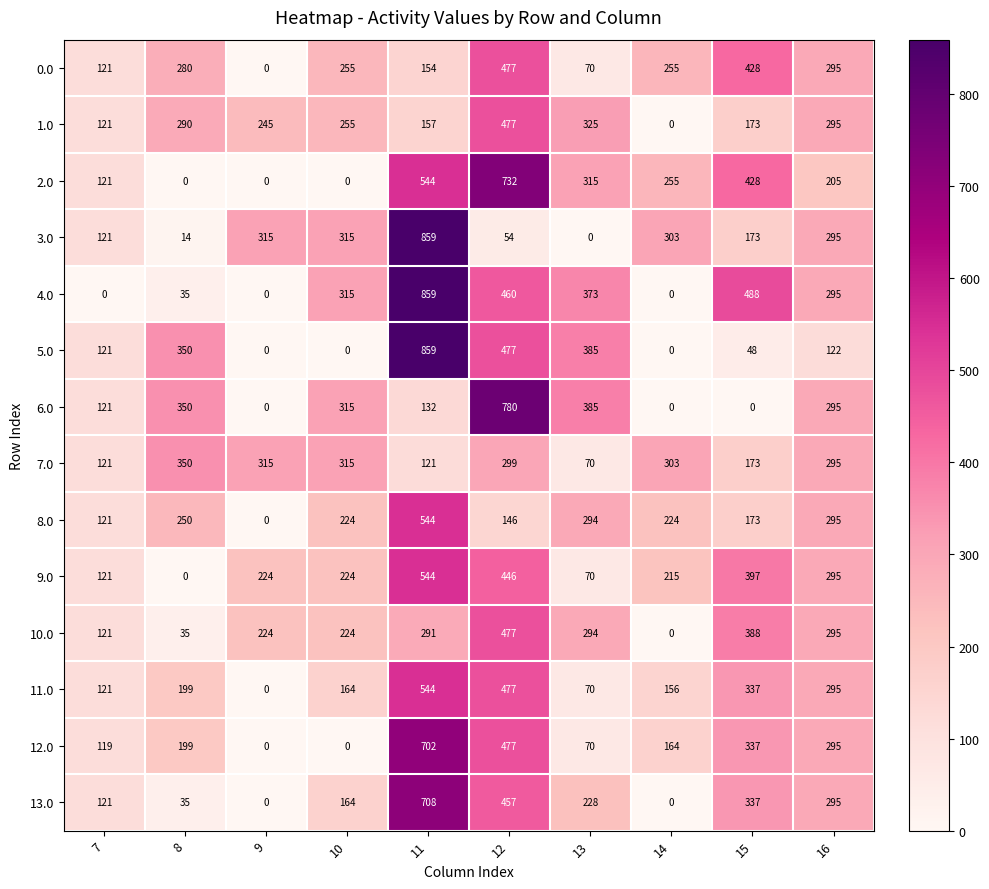

What is the sum of the 4.0 values at 11 and 10?

1174